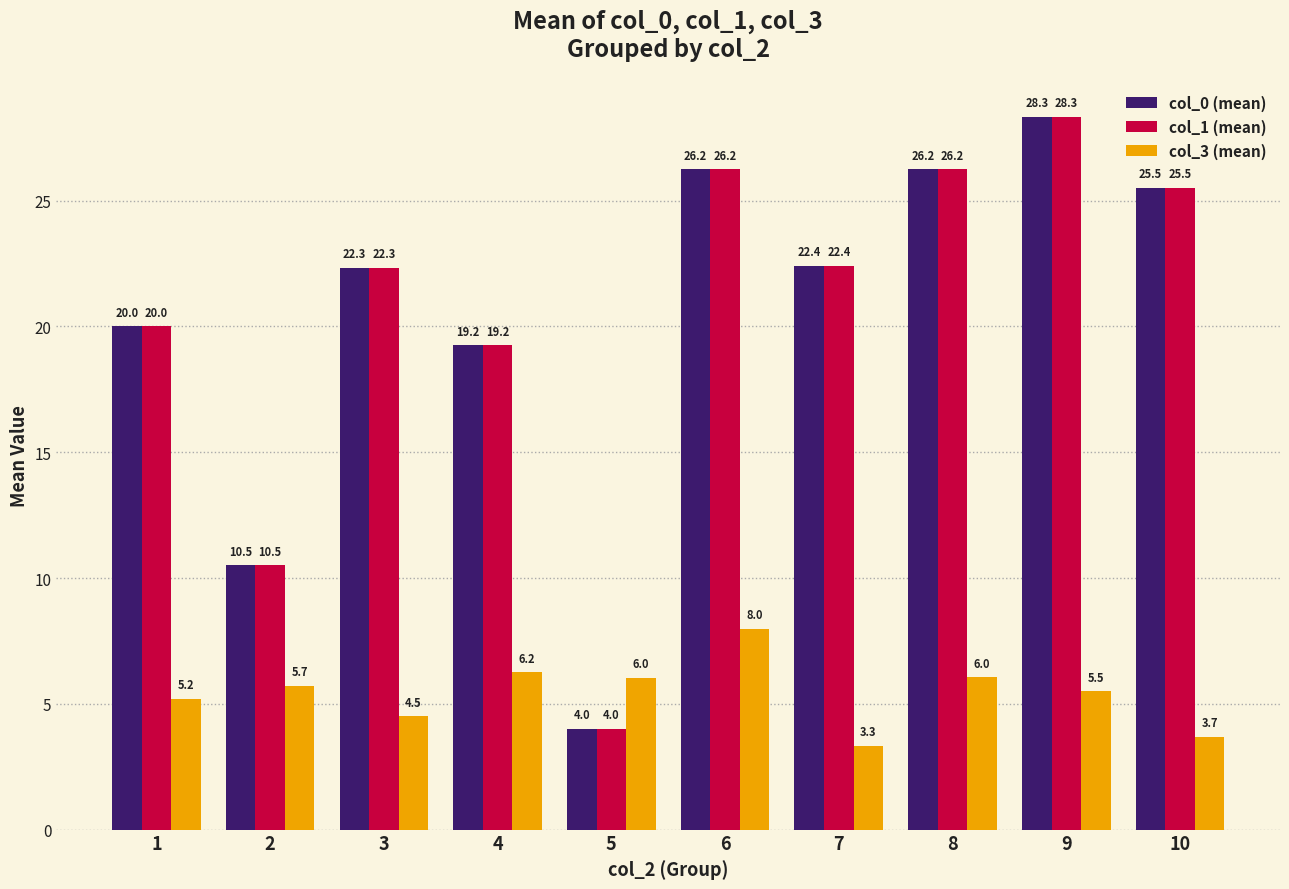

How many bars are there in total?

30